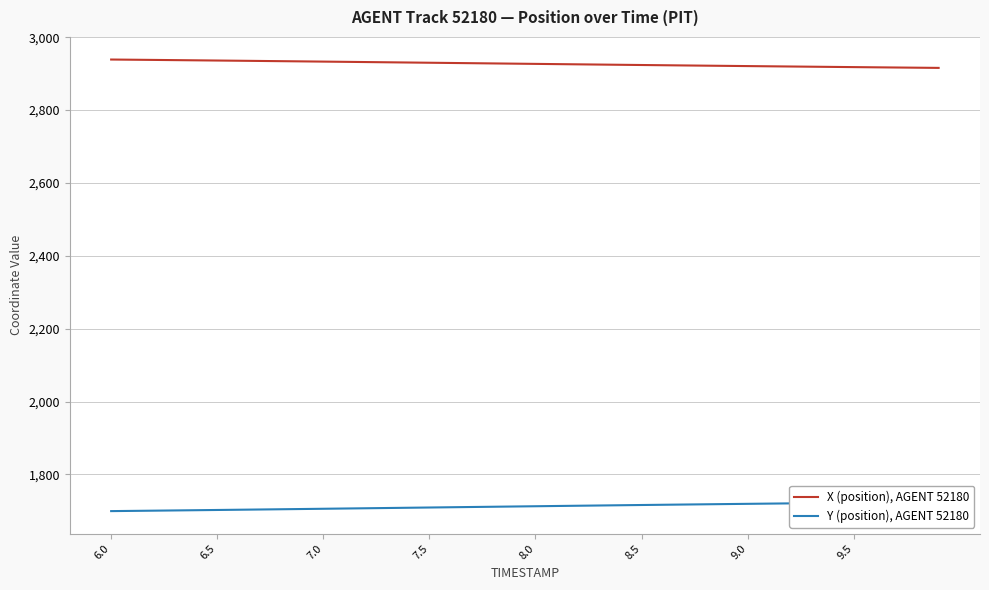

What is the average value of the Y (position), AGENT 52180 series?

1712.1